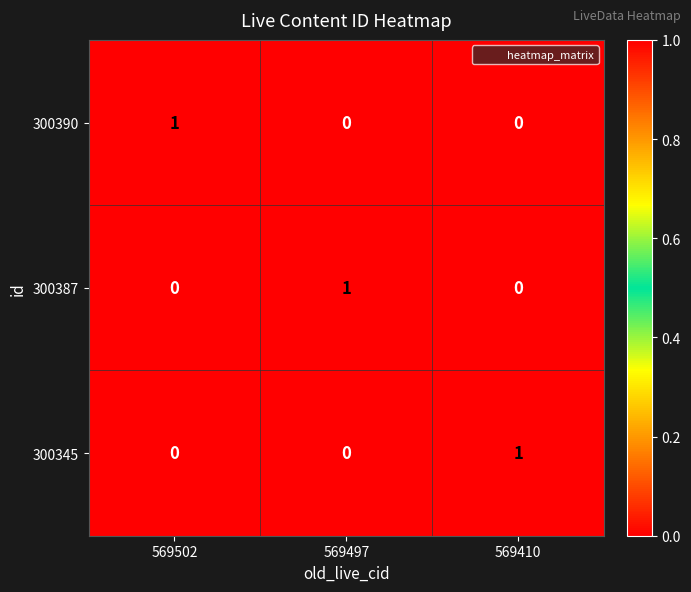

What is the total value across all series at 569502?

1